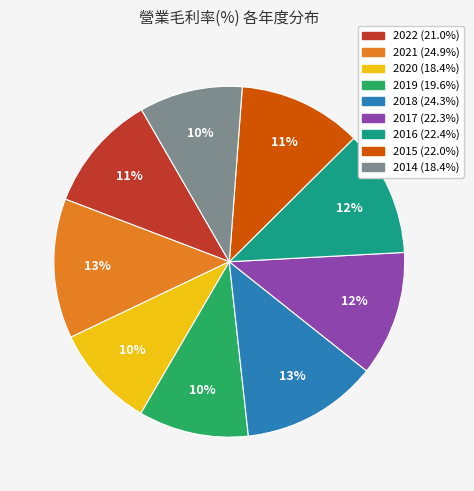

Count the number of slices in the pie.

9